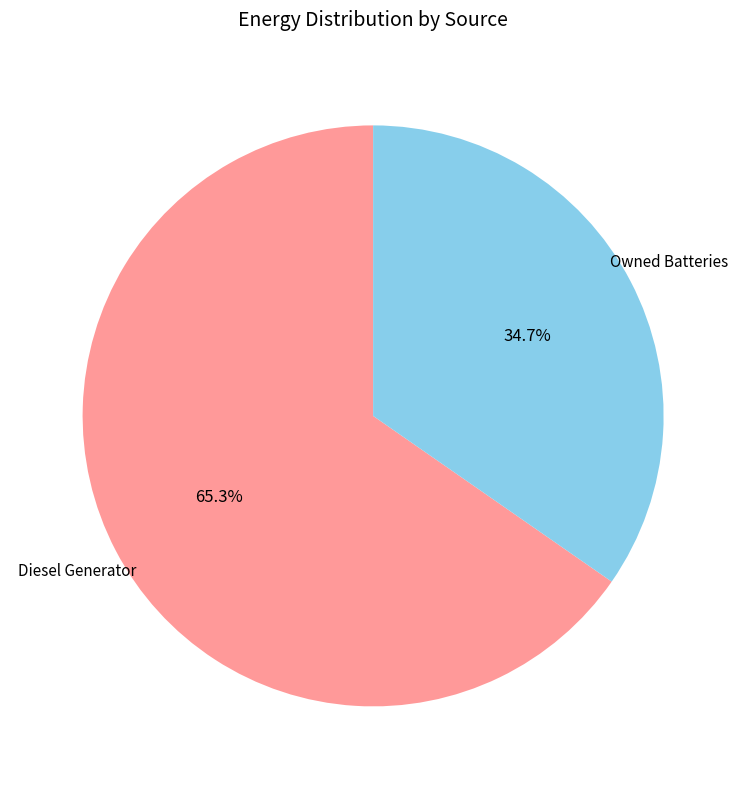

Count the number of slices in the pie.

2